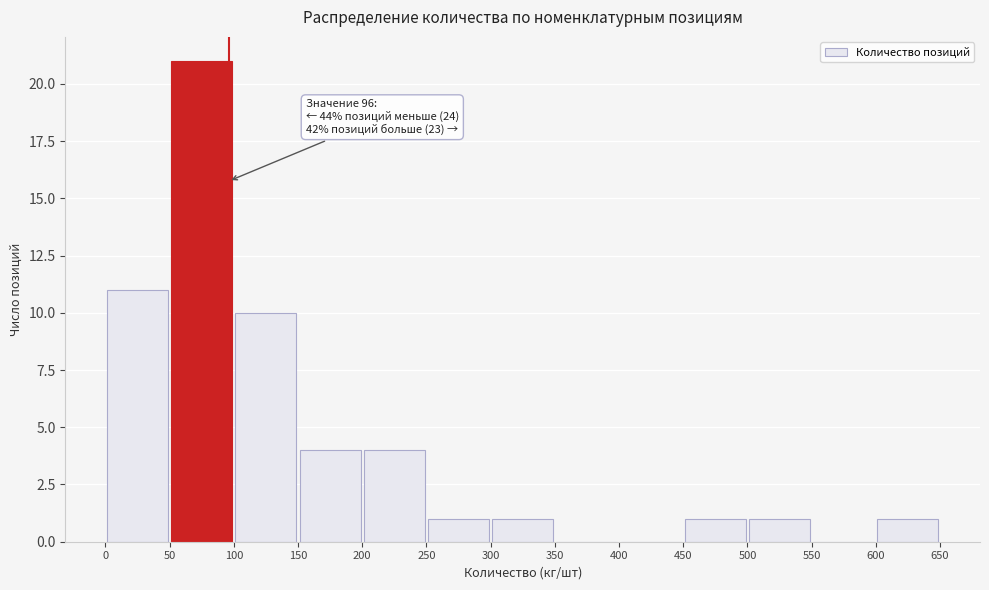

Which range on the x-axis has the tallest bar?

50 to 100